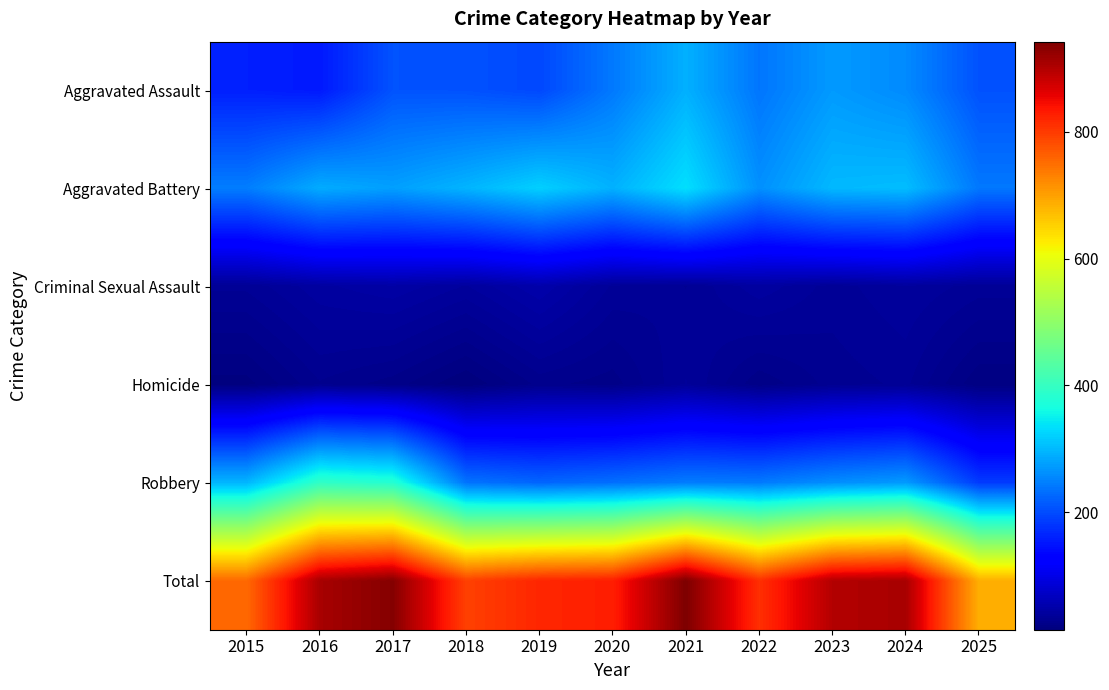

What is the sum of all Total values?

9286